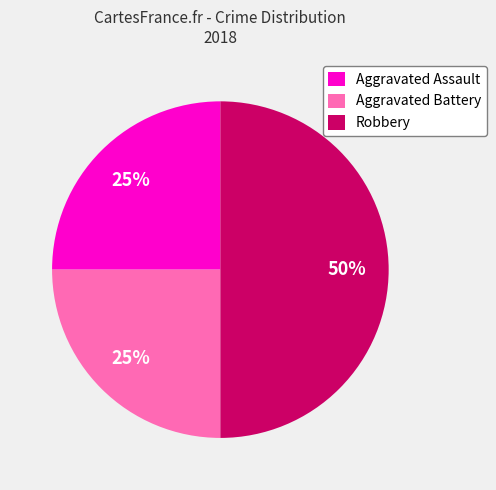

How many slices are in this pie chart?

3